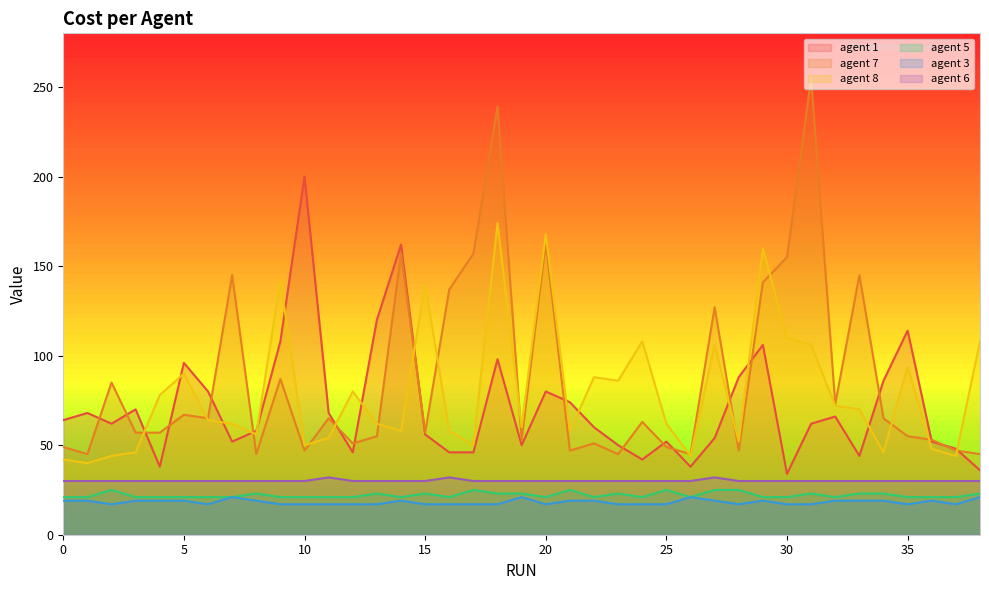

Where do agent 7 and agent 8 first cross each other?

3 and 4